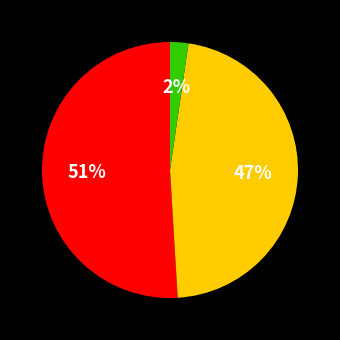

To the nearest percent, what is the difference between the largest and smallest slice percentages?

49%